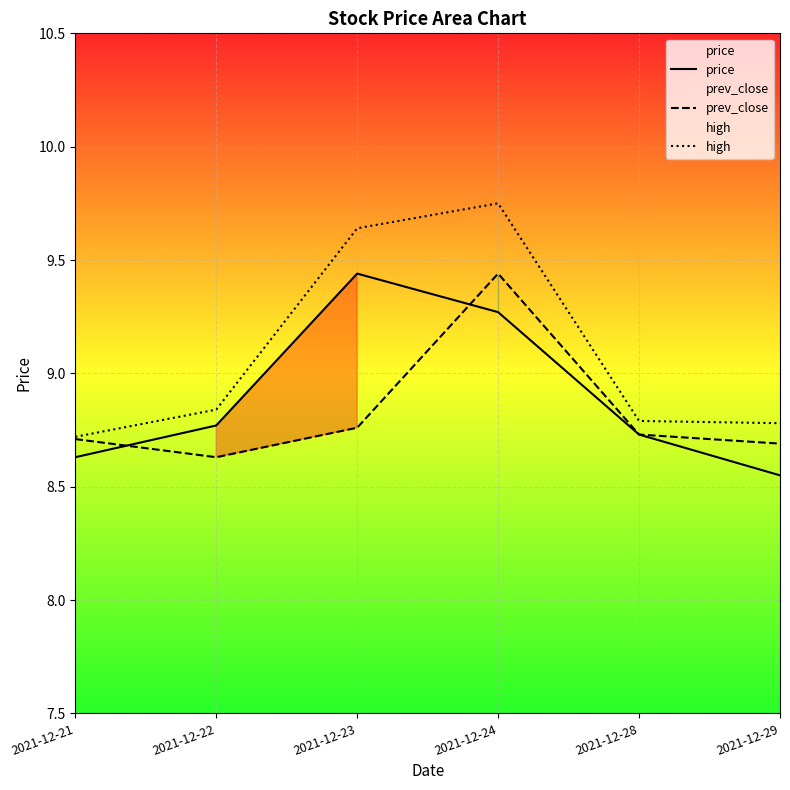

Which series changed the most between 2021-12-28 and 2021-12-29?

price